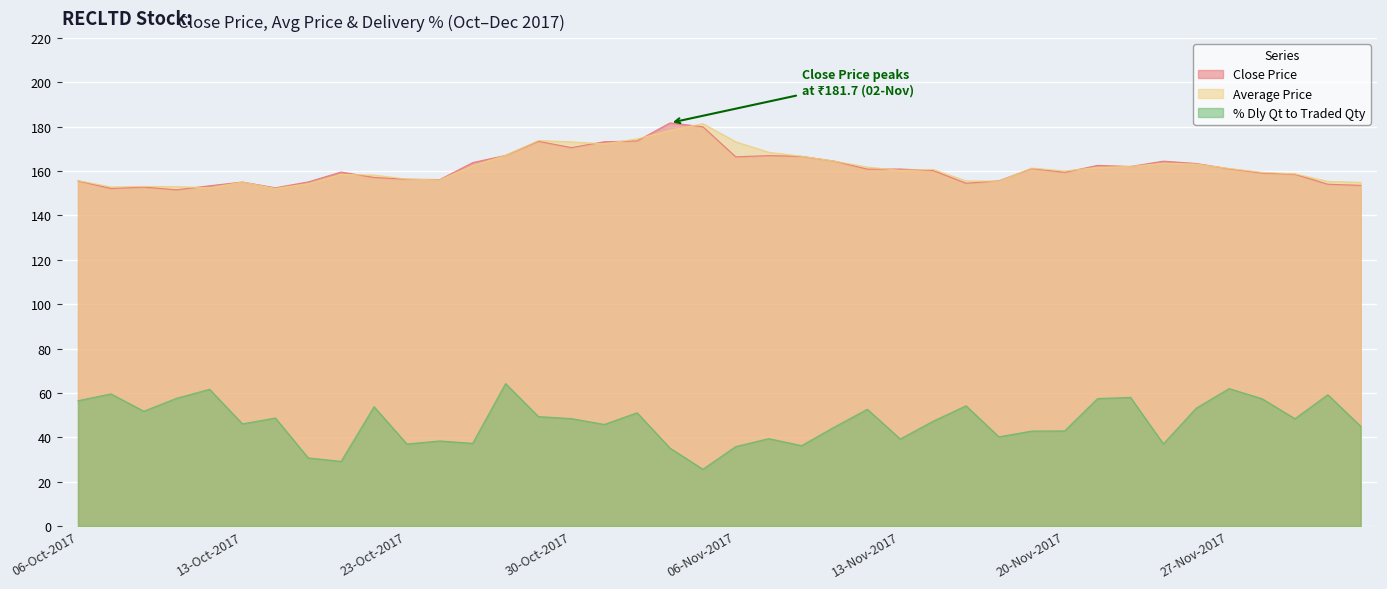

What are all the series names shown in the legend?

Close Price, Average Price, % Dly Qt to Traded Qty